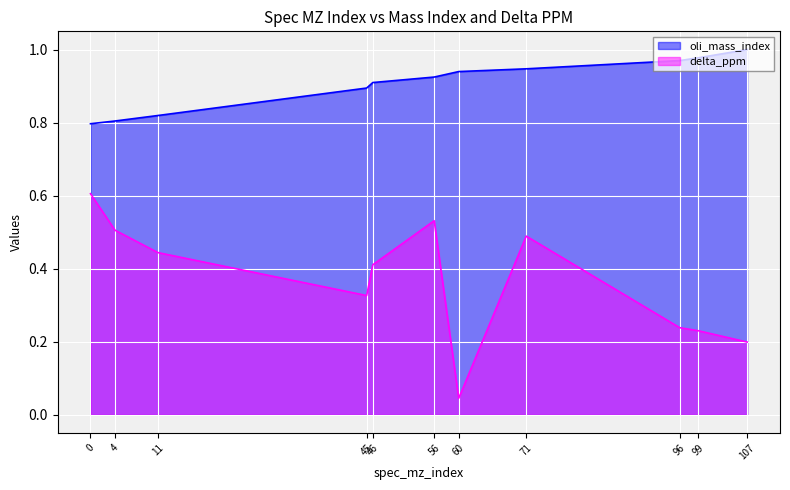

True or false: oli_mass_index has more than 1 points higher than both neighbors.

False